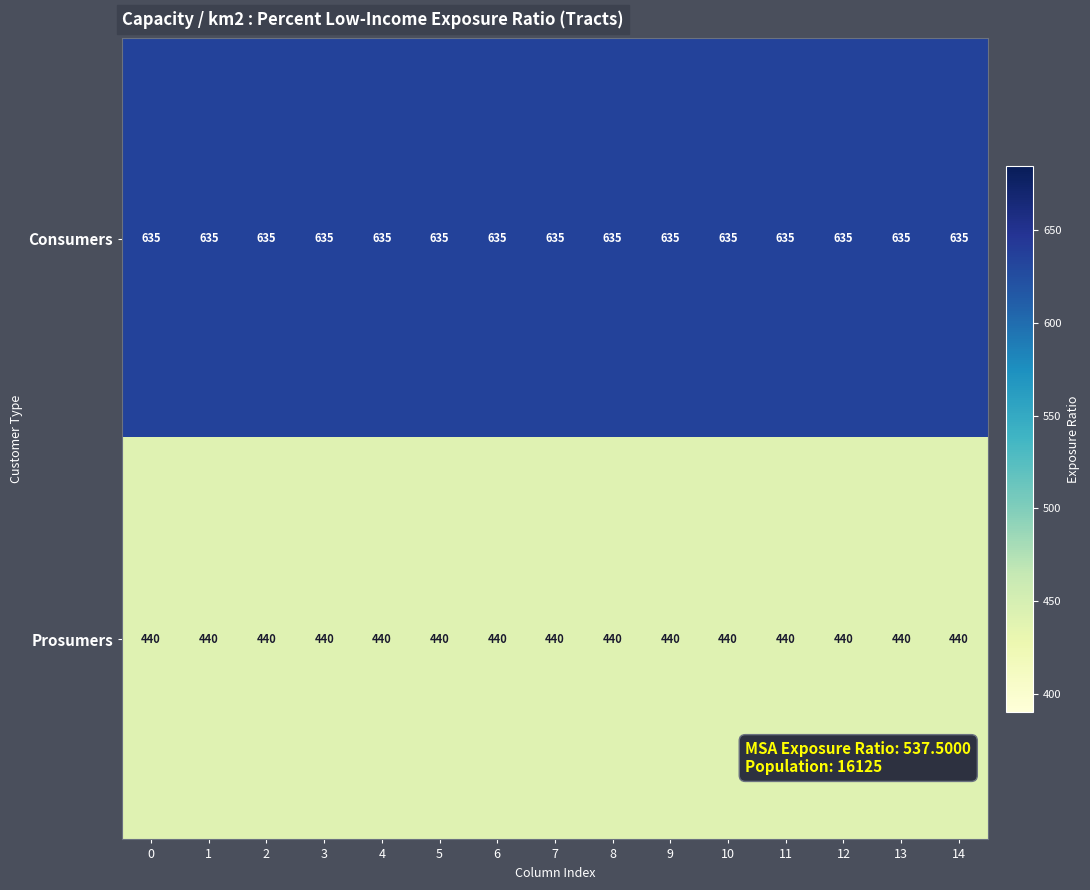

What is the smallest value displayed?

440